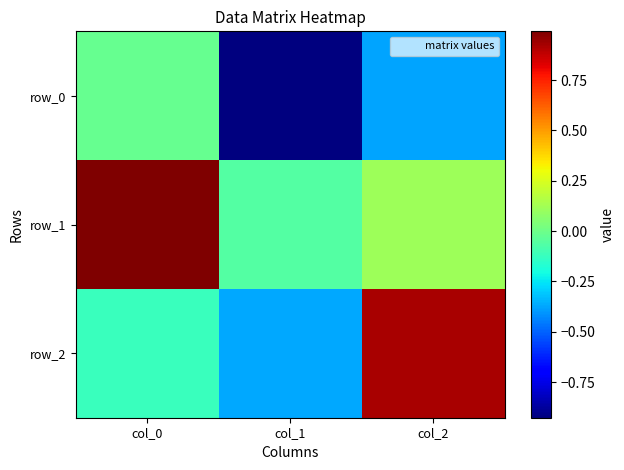

What is the total value across all series at col_0?

0.8